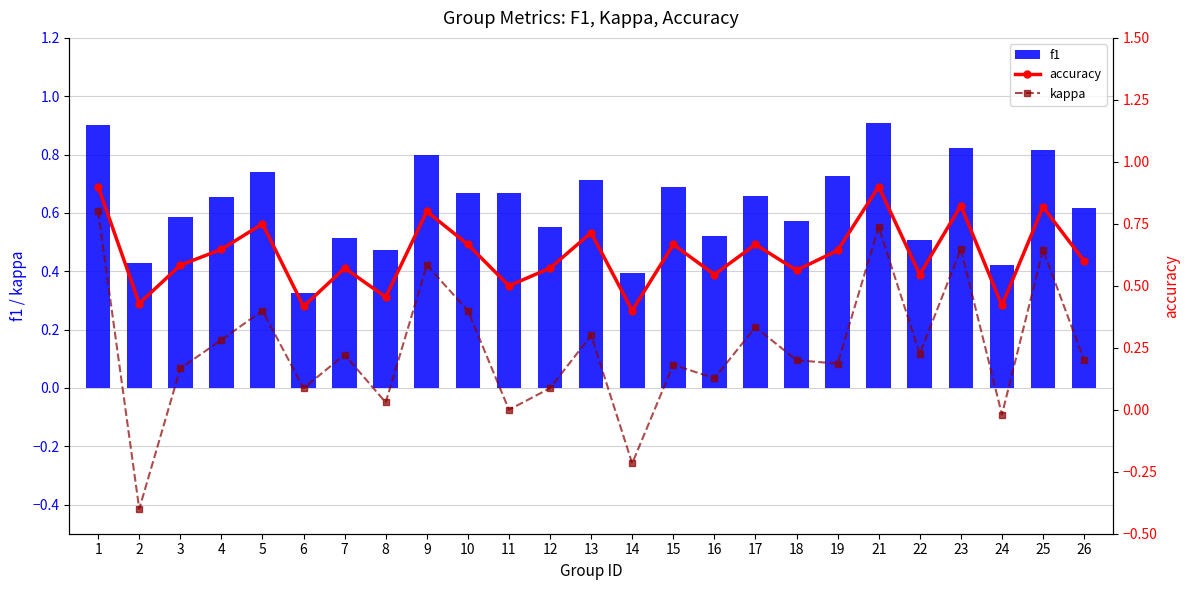

At how many categories does at least one series exceed 0?

25